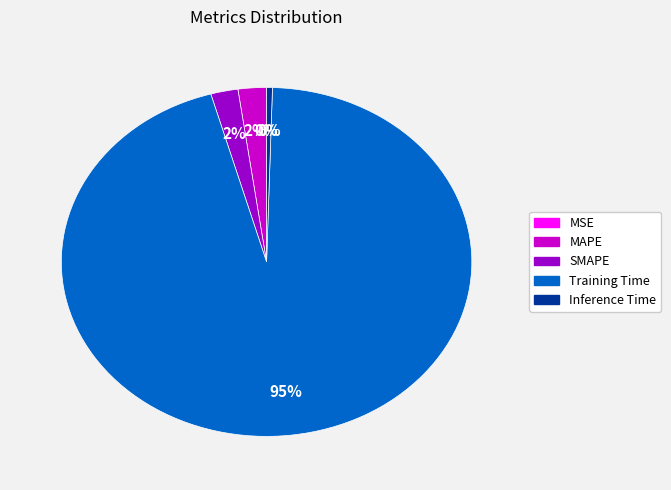

What percentage is the SMAPE slice, to the nearest percent?

2%